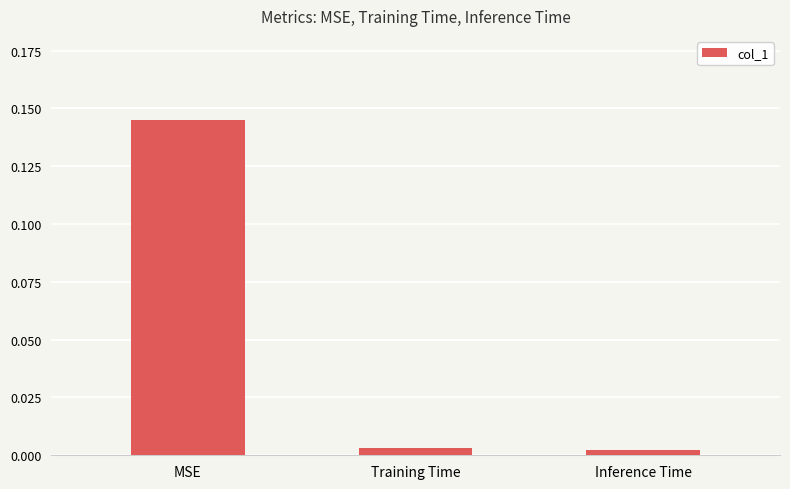

What is the label of the 2nd bar from the right?

Training Time